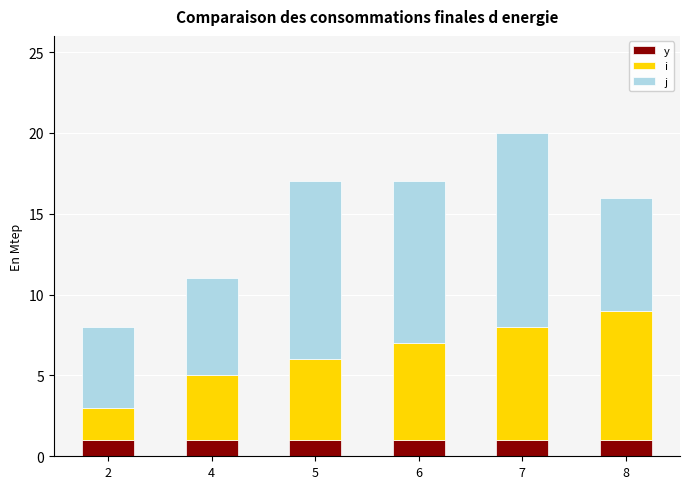

True or false: y has a value of 2 at 4.

False